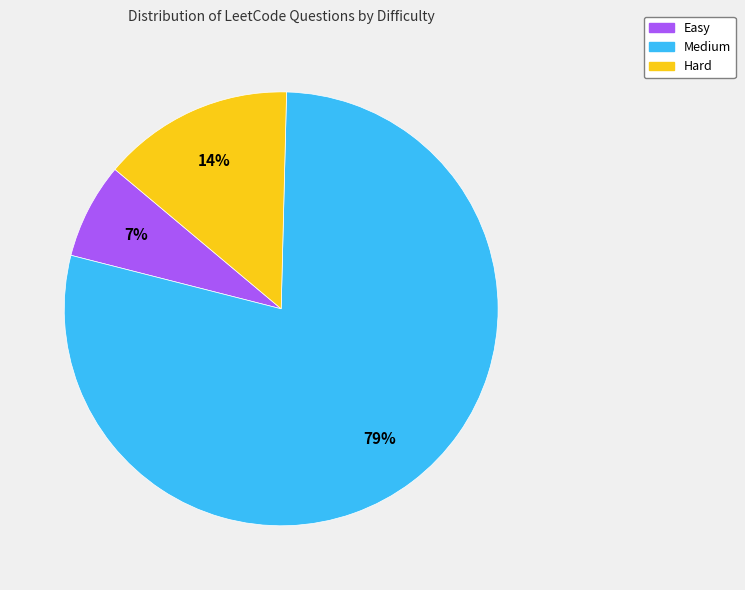

Which category accounts for the majority?

Medium